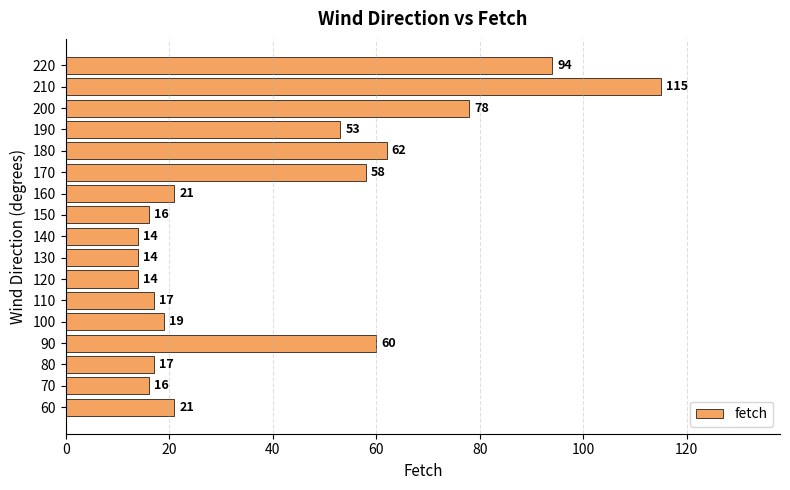

How many bars are there in total?

17